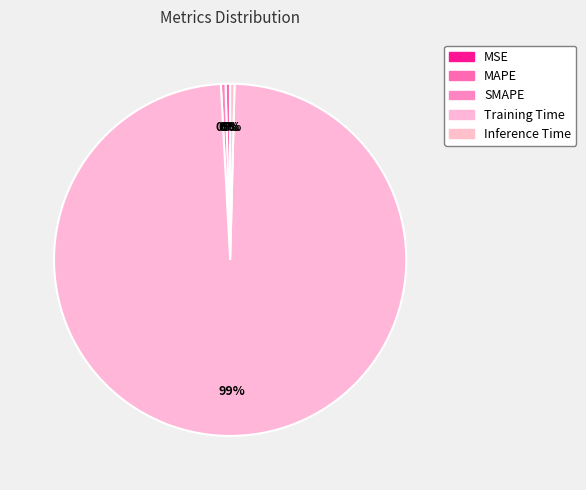

To the nearest percent, what is the difference between the largest and smallest slice percentages?

99%